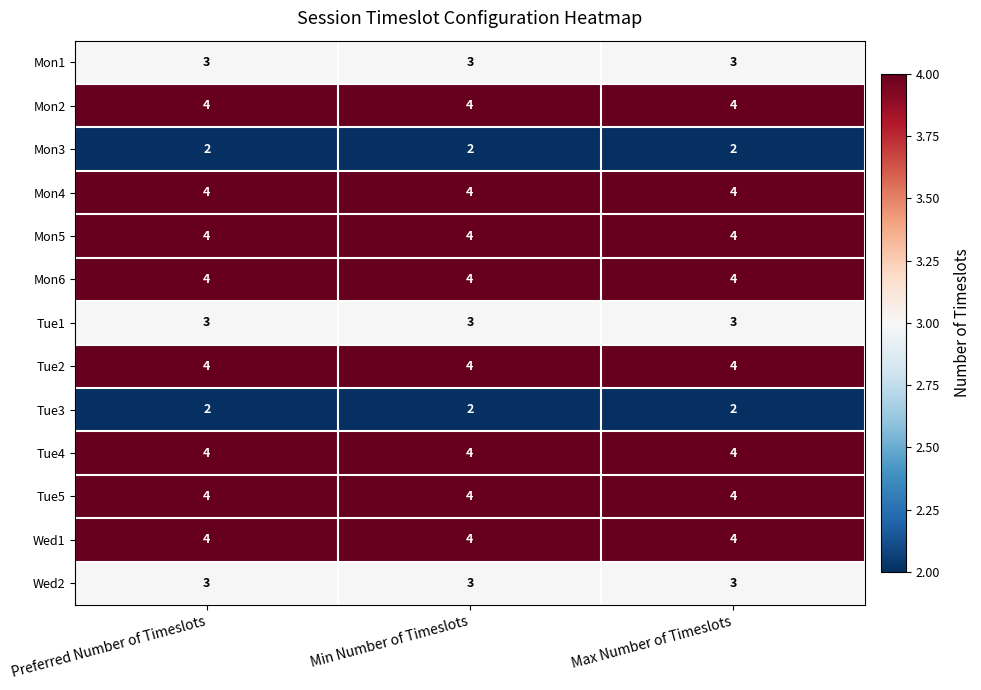

What is the approximate value of Tue4 at Min Number of Timeslots?

4